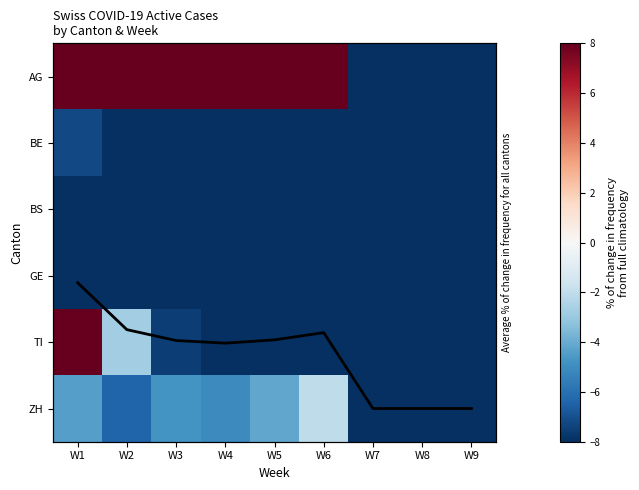

At which label does Canton mean reach its minimum?

W1